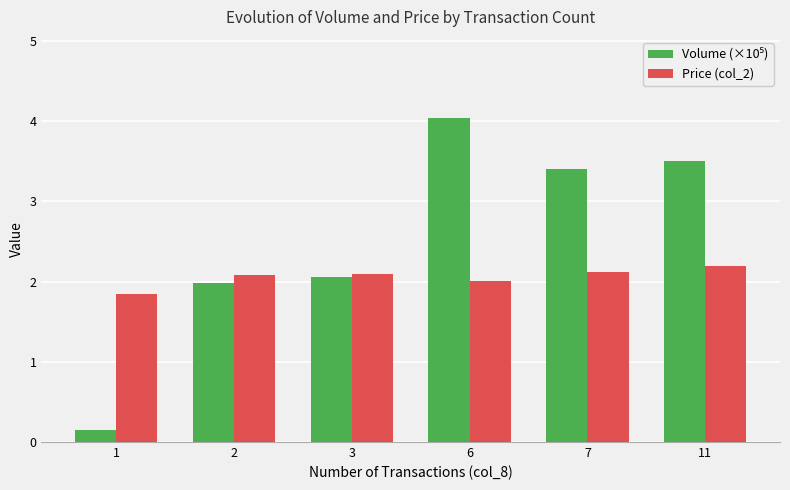

At how many categories does at least one series exceed 3?

3